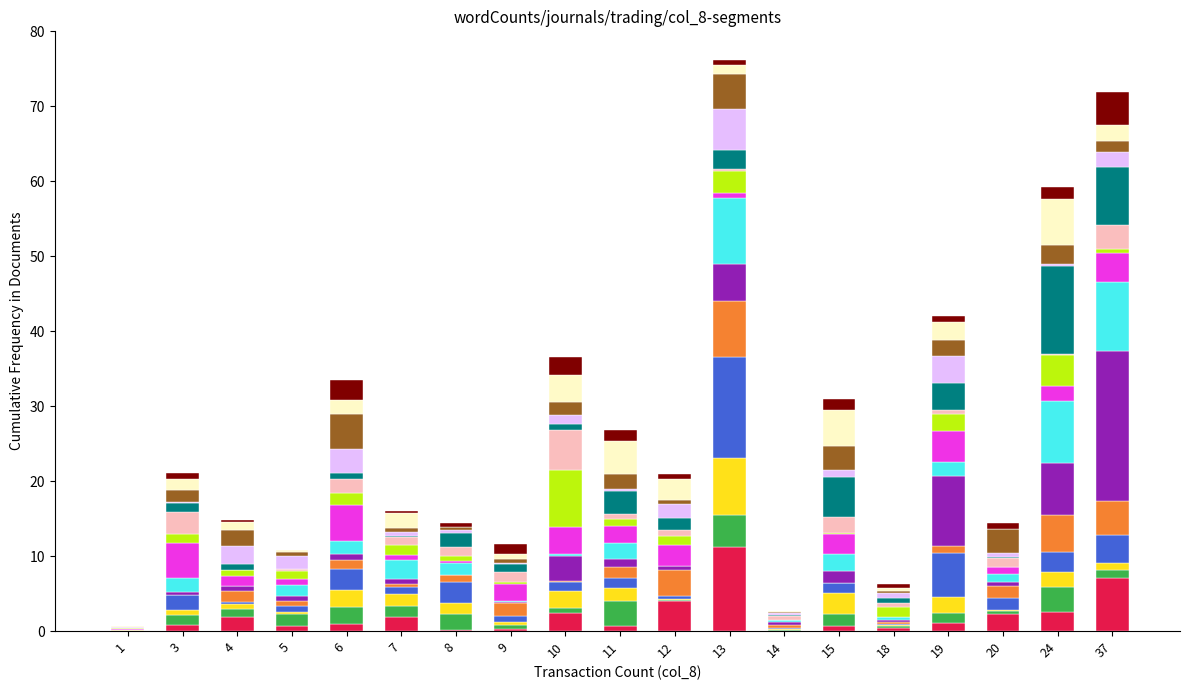

Does the chart contain stacked bars?

No